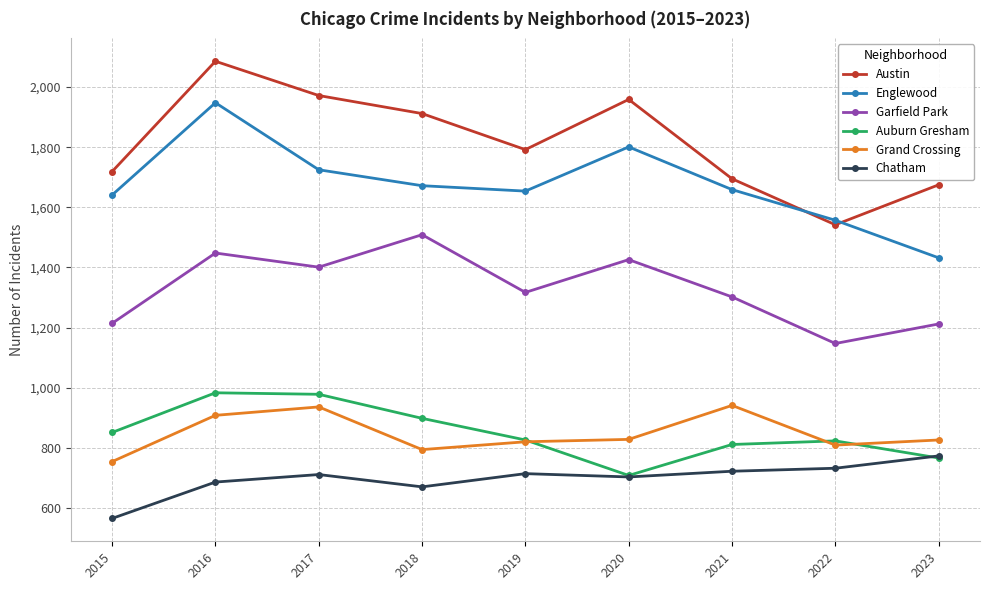

What are all the series names shown in the legend?

Austin, Englewood, Garfield Park, Auburn Gresham, Grand Crossing, Chatham